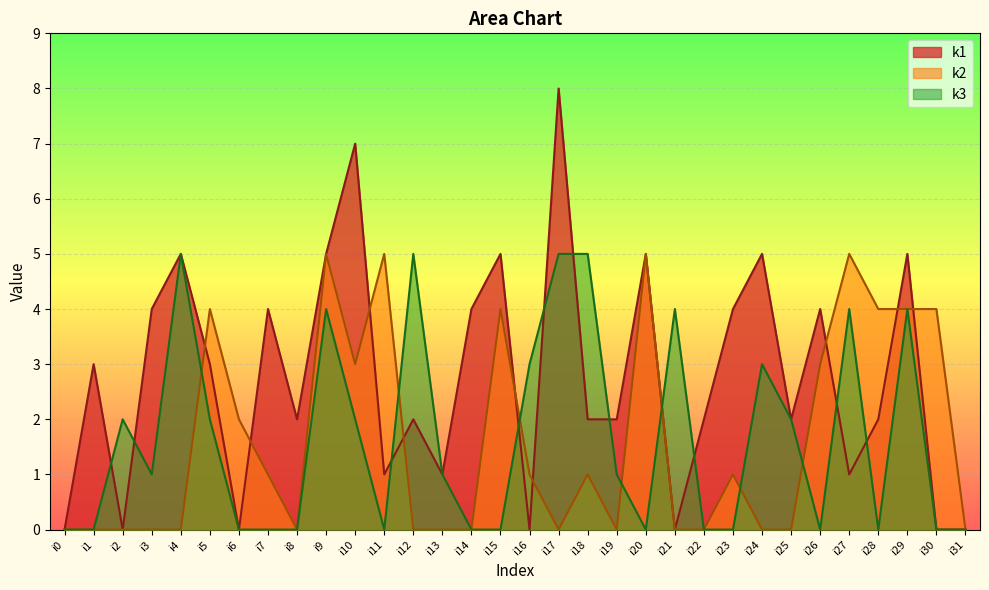

The value of k1 at i3 is 4. True or false?

True